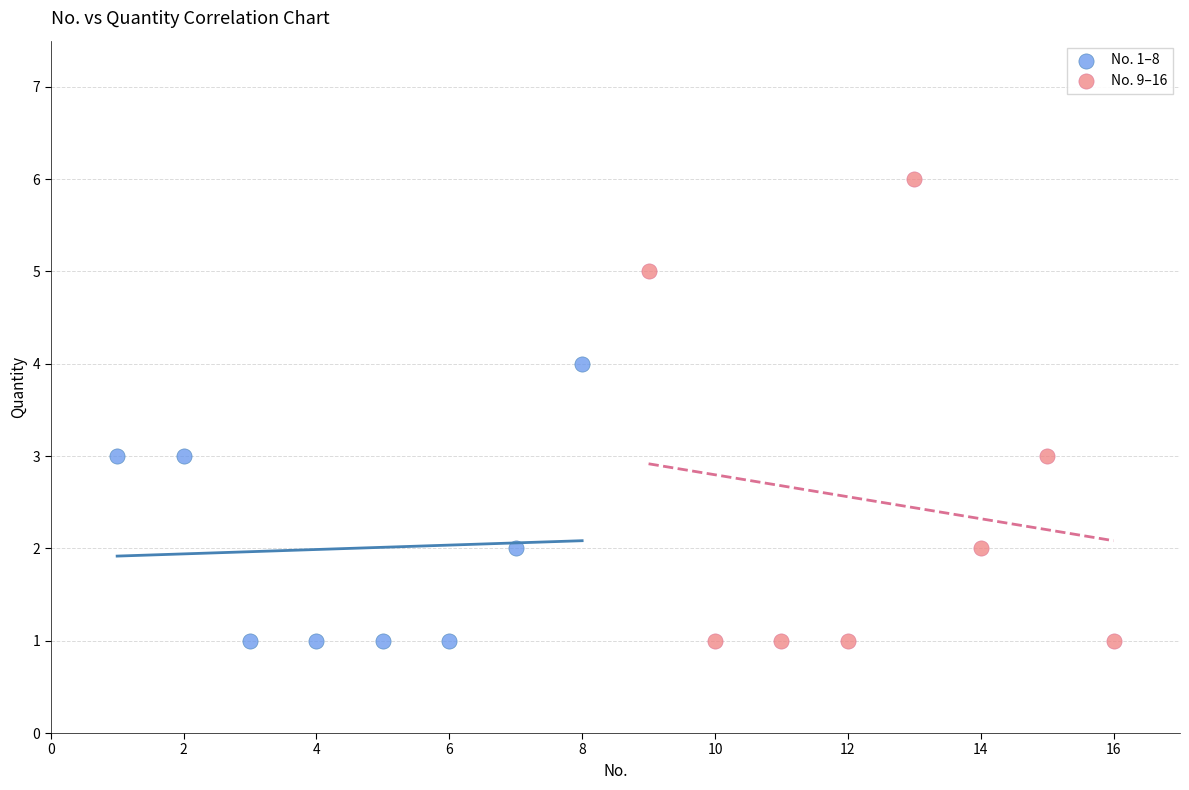

Which series contains the highest Y value?

No. 9–16